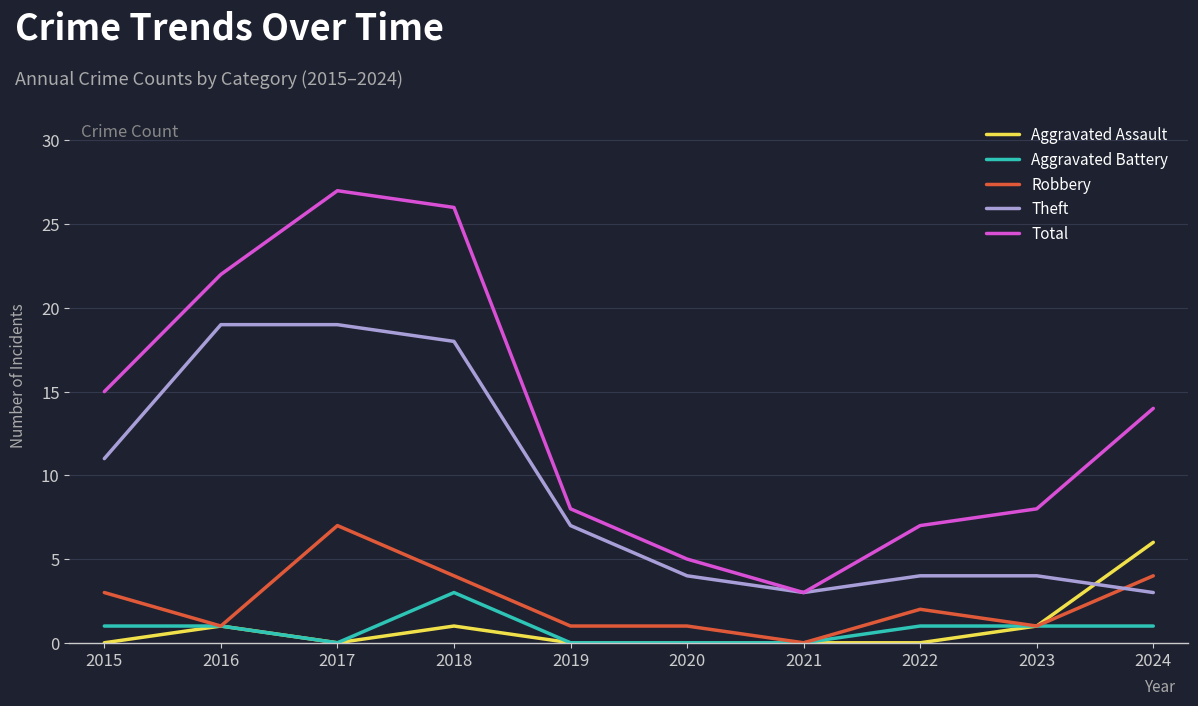

Reading left to right, what are all the values shown in this chart?

Aggravated Assault: 0	1	0	1	0	0	0	0	1	6
Aggravated Battery: 1	1	0	3	0	0	0	1	1	1
Robbery: 3	1	7	4	1	1	0	2	1	4
Theft: 11	19	19	18	7	4	3	4	4	3
Total: 15	22	27	26	8	5	3	7	8	14